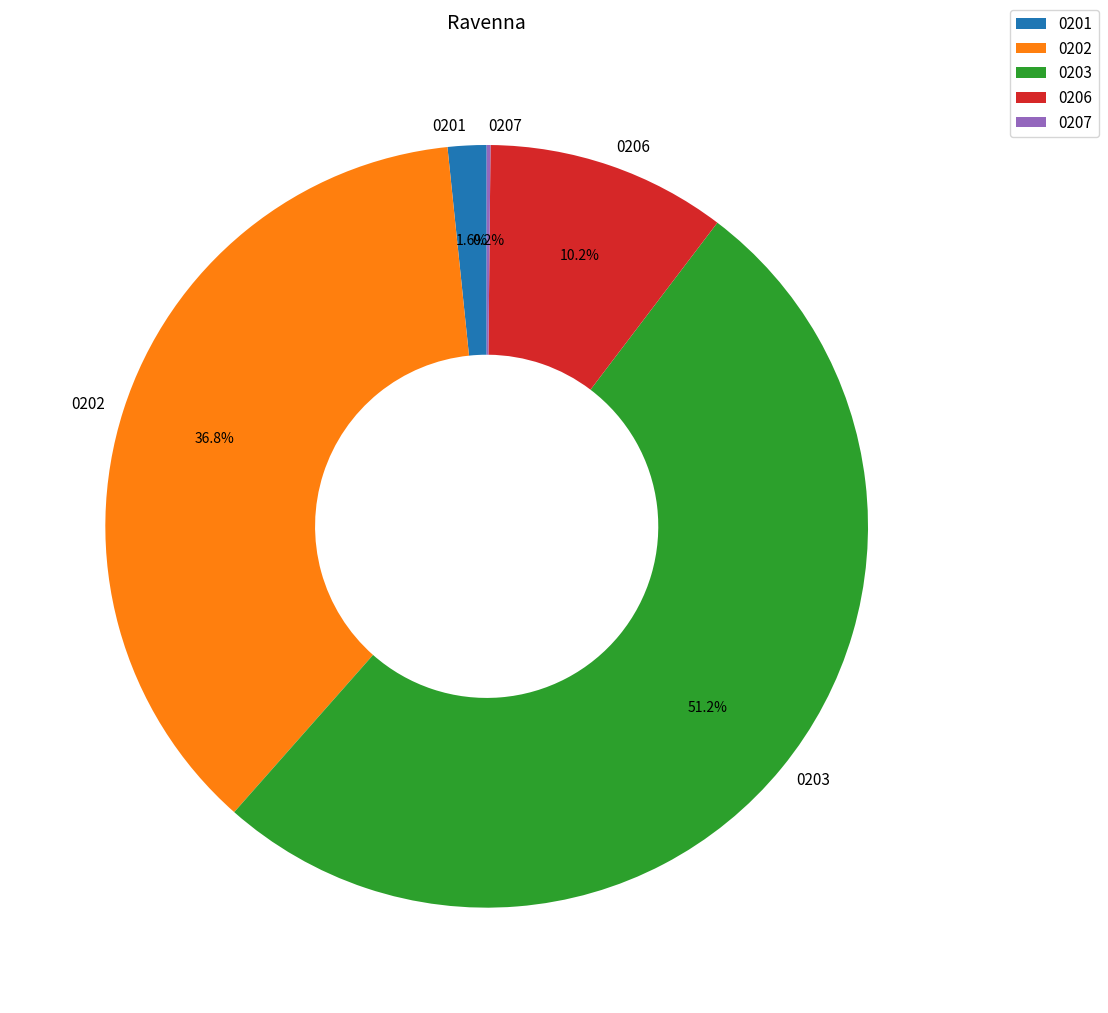

To the nearest percent, what is the difference between the largest and smallest slice percentages?

51%